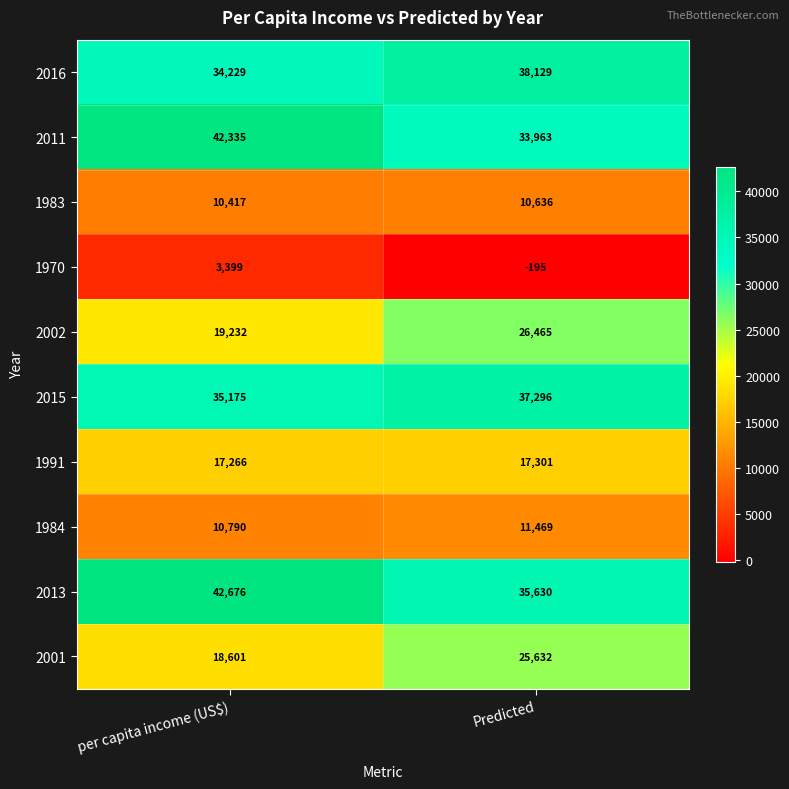

What is the difference between the highest and lowest values at per capita income (US$)?

39277